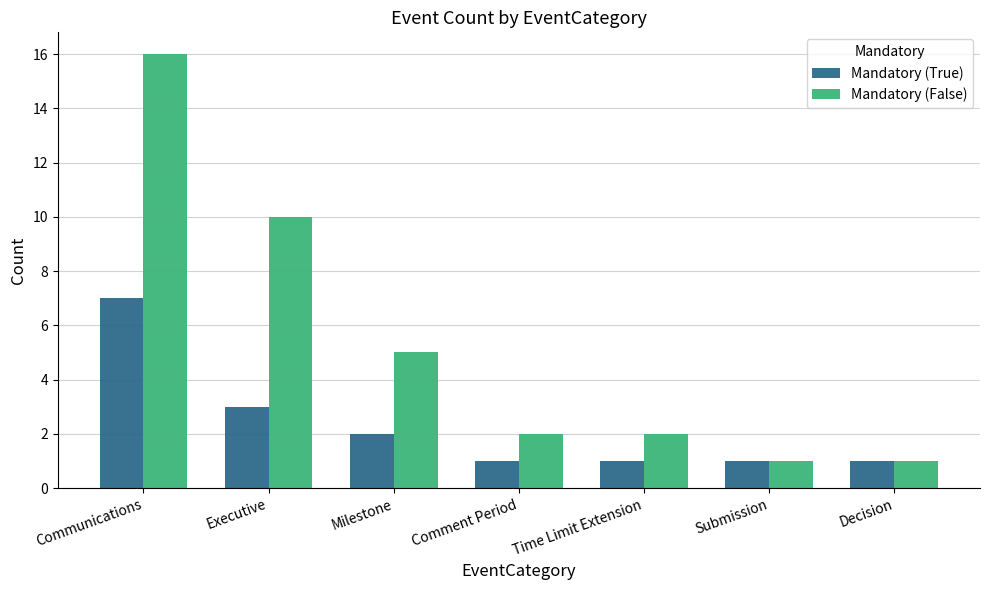

At which category is the sum across all series the highest?

Communications